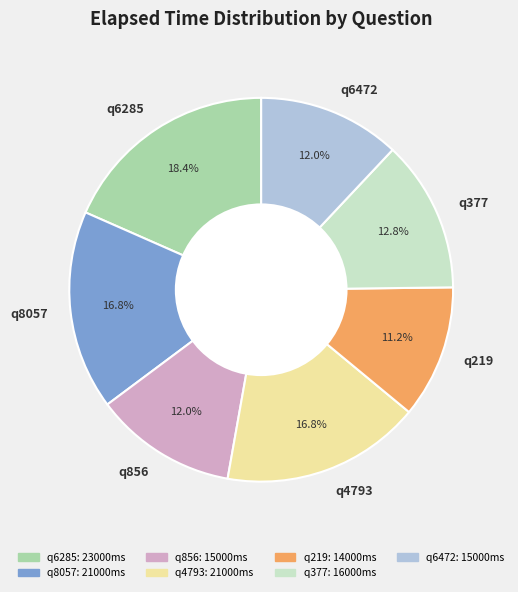

What is the largest slice in the pie chart?

q6285